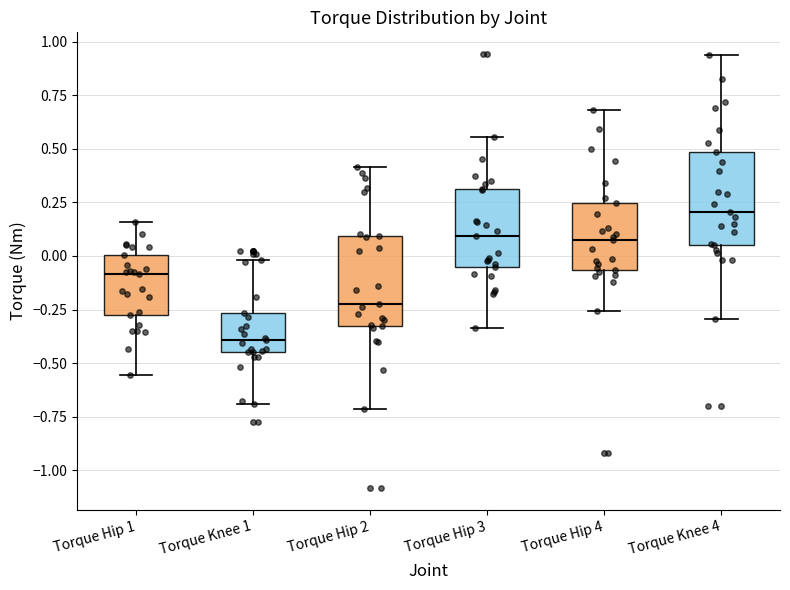

Reading left to right, read every box against the y-axis: the position of its median line, the range the box covers, and the ends of its whiskers. The values are not printed on the chart, so give them approximately, as read against the axis.

Torque Hip 1: median -0.10, box -0.25 to 0.00, whiskers -0.55 to 0.15
Torque Knee 1: median -0.40, box -0.45 to -0.25, whiskers -0.70 to 0.00
Torque Hip 2: median -0.20, box -0.35 to 0.10, whiskers -0.70 to 0.40
Torque Hip 3: median 0.10, box -0.05 to 0.30, whiskers -0.35 to 0.55
Torque Hip 4: median 0.05, box -0.05 to 0.25, whiskers -0.25 to 0.70
Torque Knee 4: median 0.20, box 0.05 to 0.50, whiskers -0.30 to 0.95